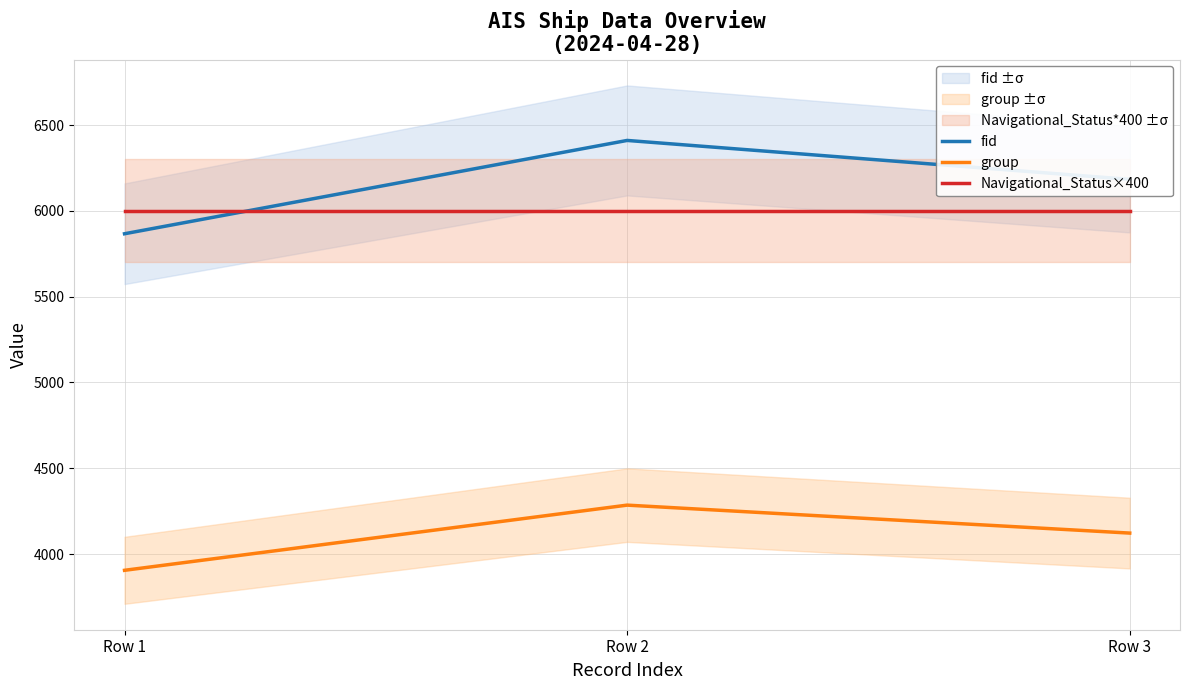

Which series has the widest spread of values?

fid